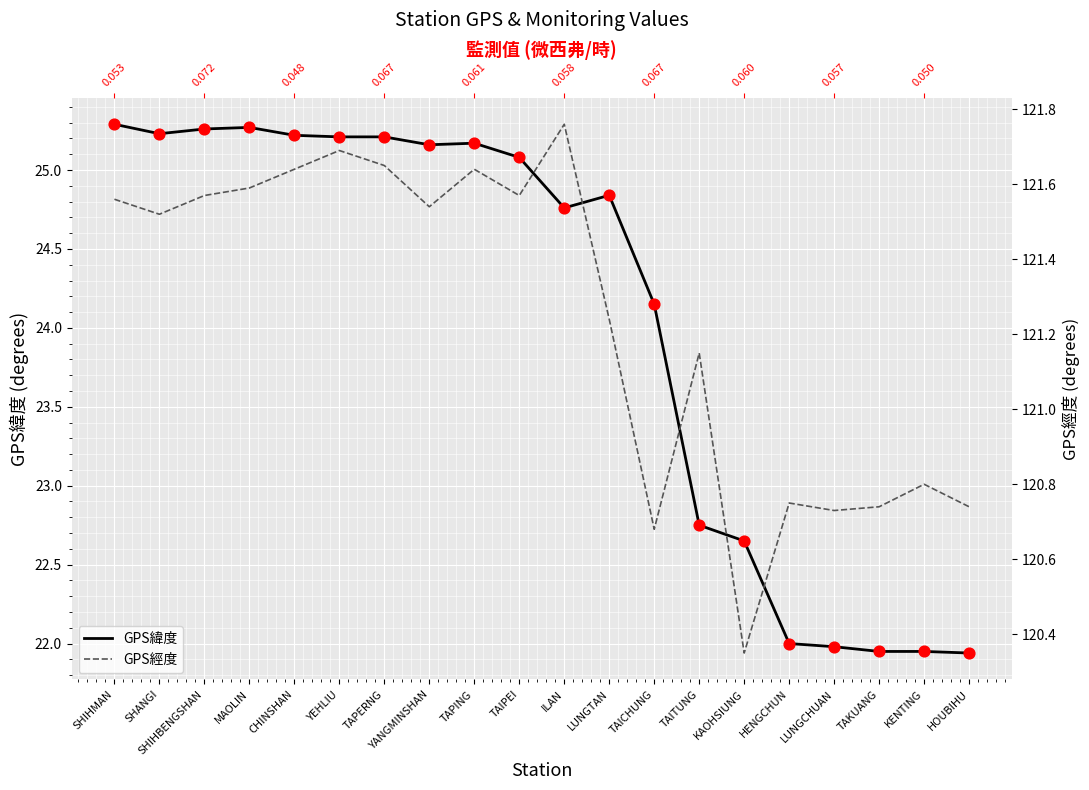

Which series contains the lowest Y value?

GPS緯度